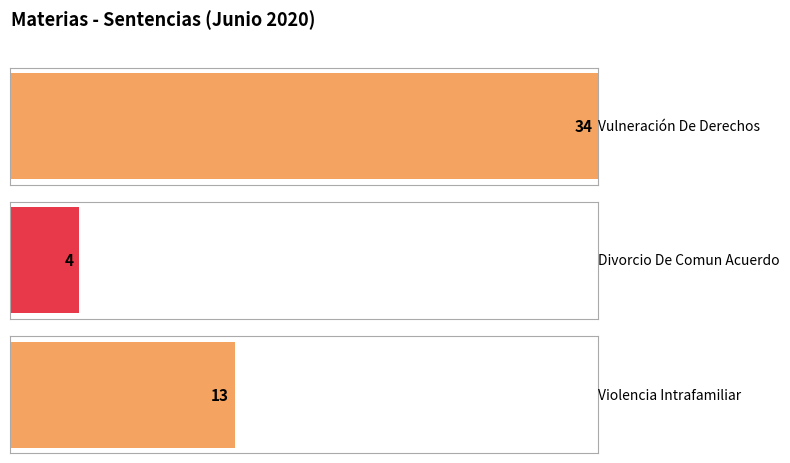

What is the label of the 1st bar from the left?

Vulneración De Derechos